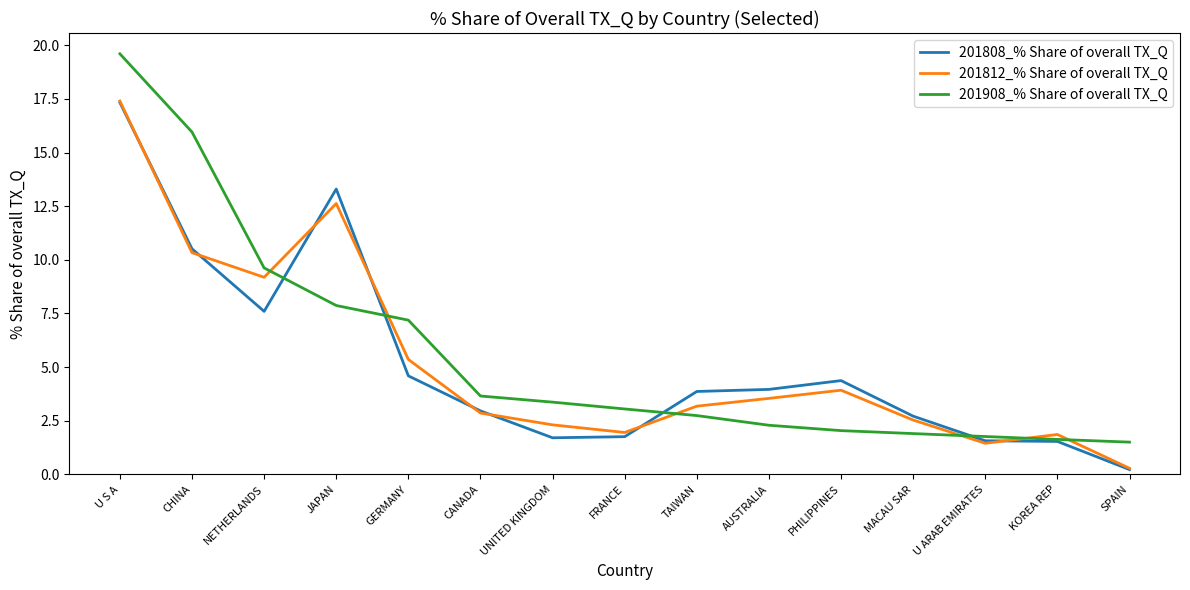

What is the lowest value of the 201908_% Share of overall TX_Q series?

1.5